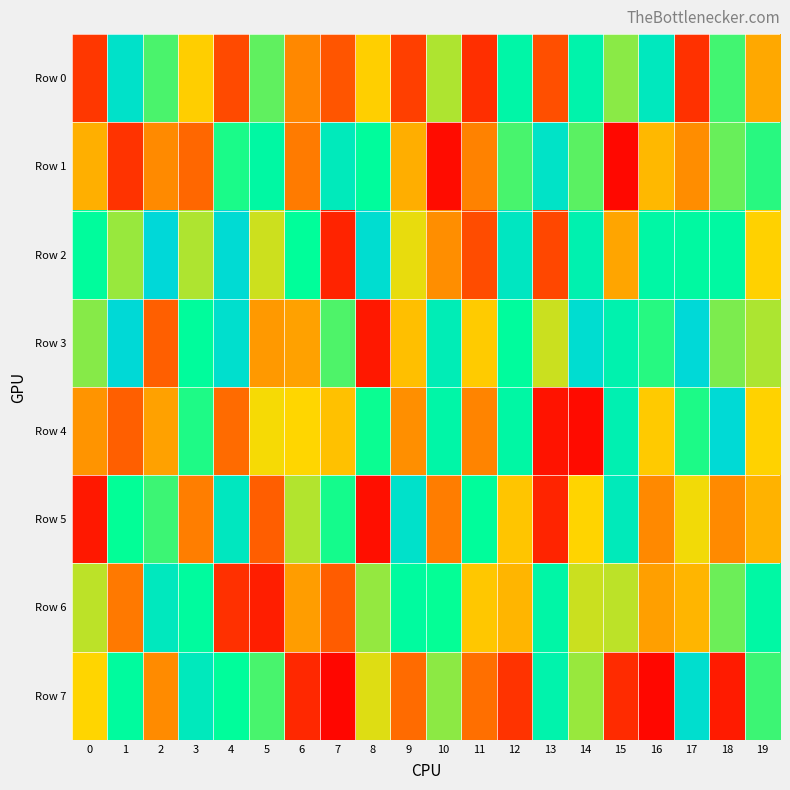

What is the difference between the highest and lowest values at 12?

780343